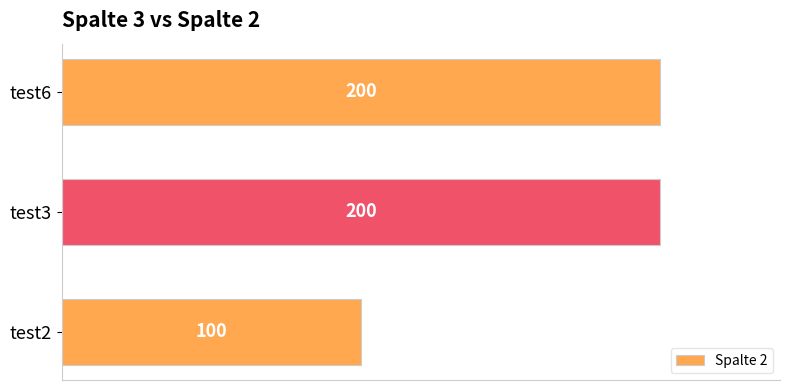

At which label is the value closest to 150?

test2